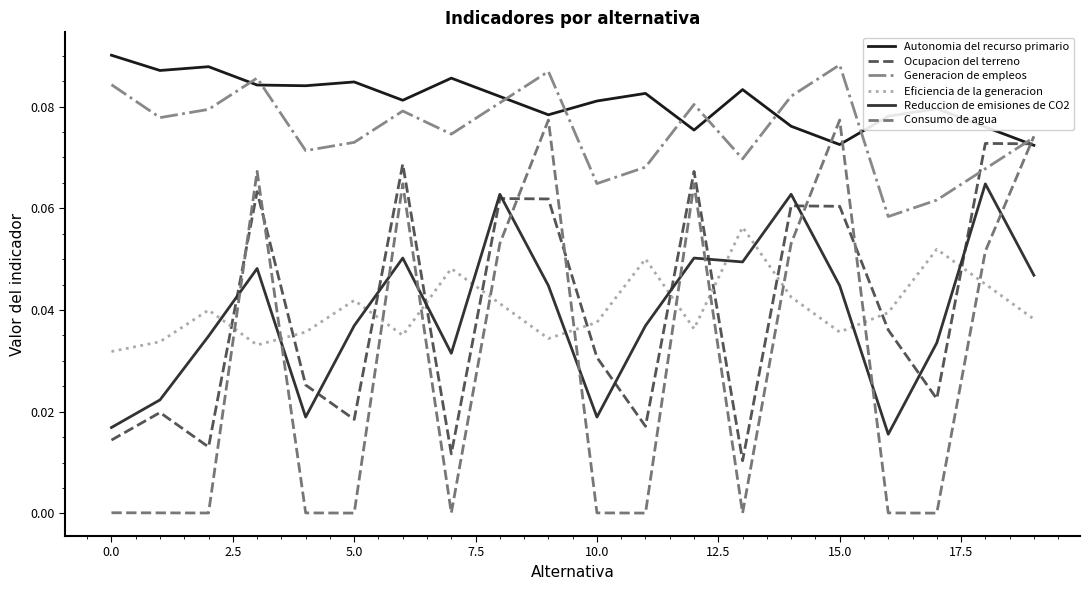

Which series has the largest total across all categories?

Autonomia del recurso primario